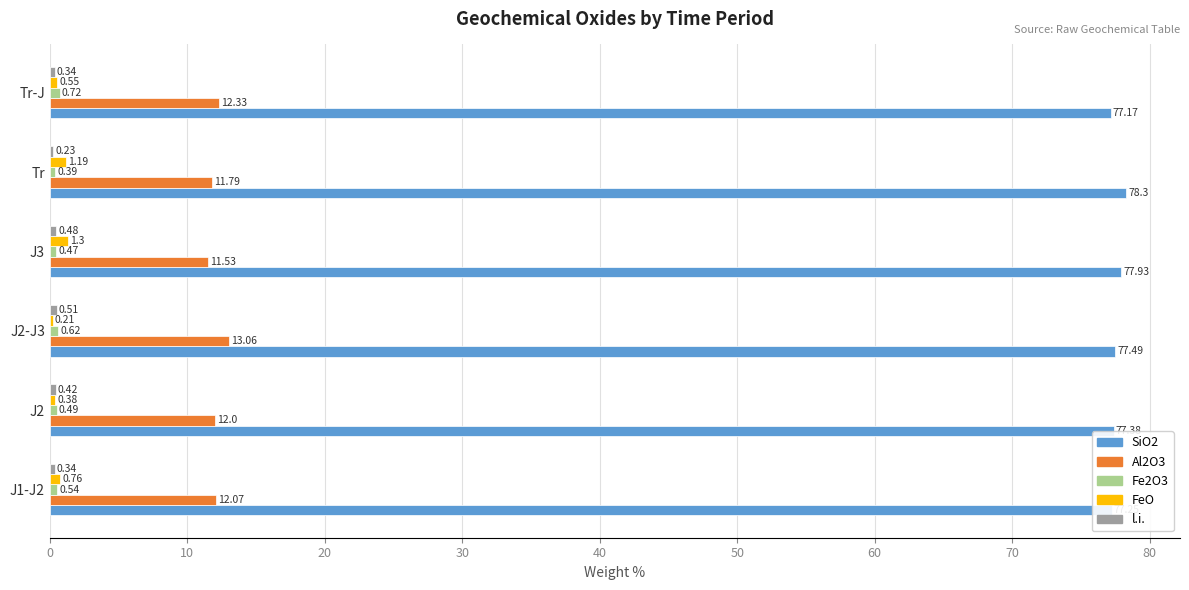

At which category does the chart reach its peak across all series?

Tr